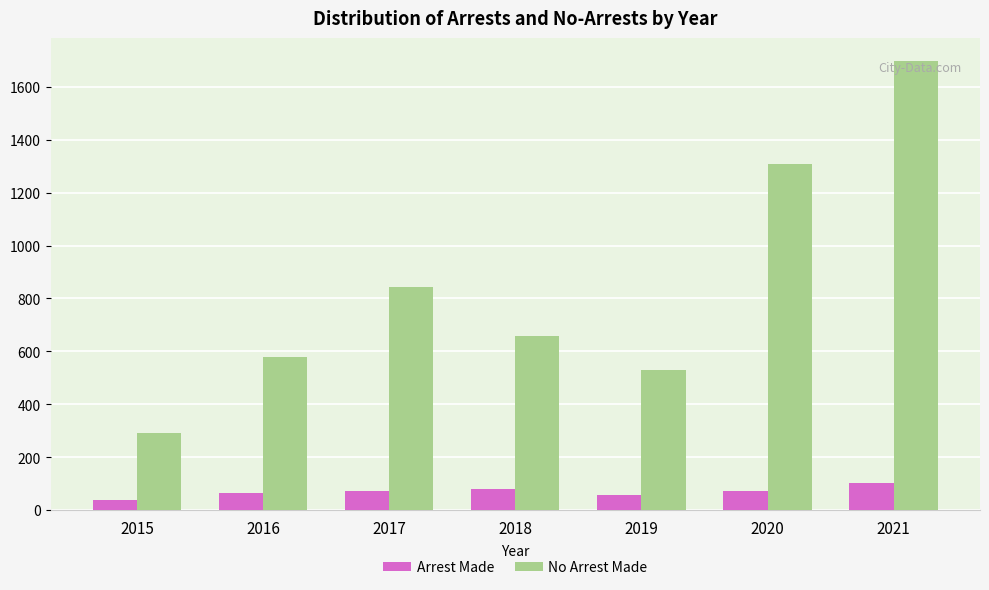

What is the difference between the maximum and minimum values in the Arrest Made series?

65